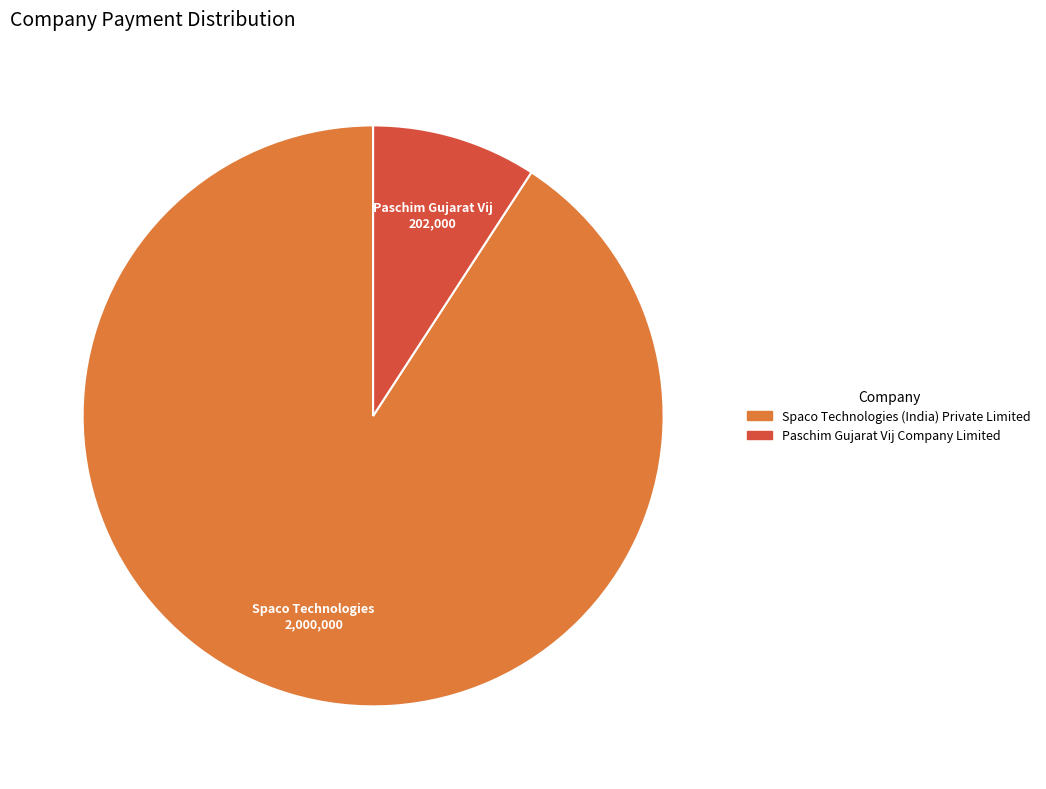

Do Paschim Gujarat Vij Company Limited and Spaco Technologies (India) Private Limited together represent more than half of the pie?

Yes